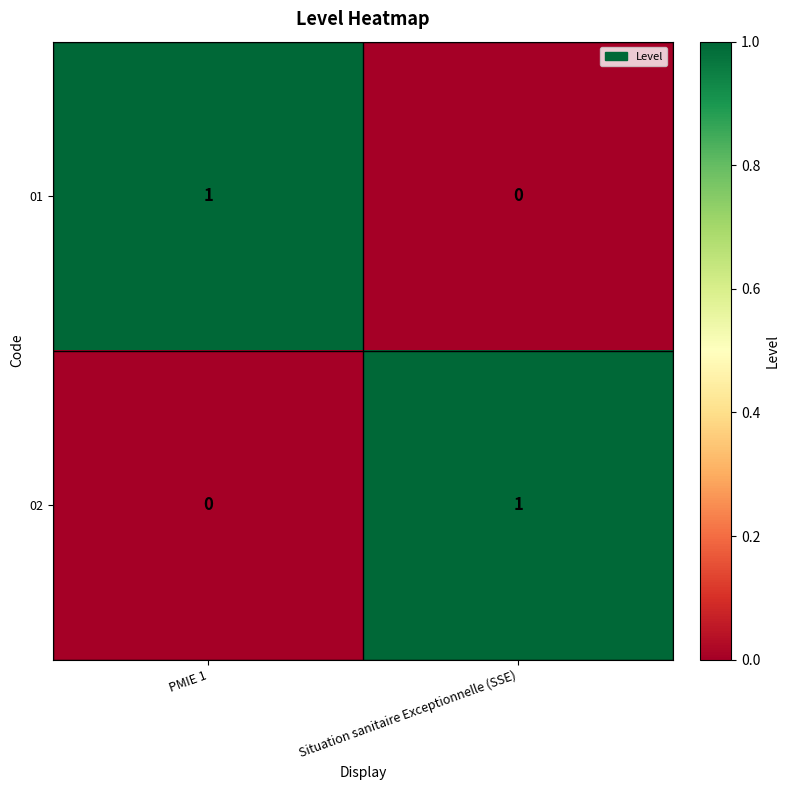

How many positive values does the 01 series have?

1